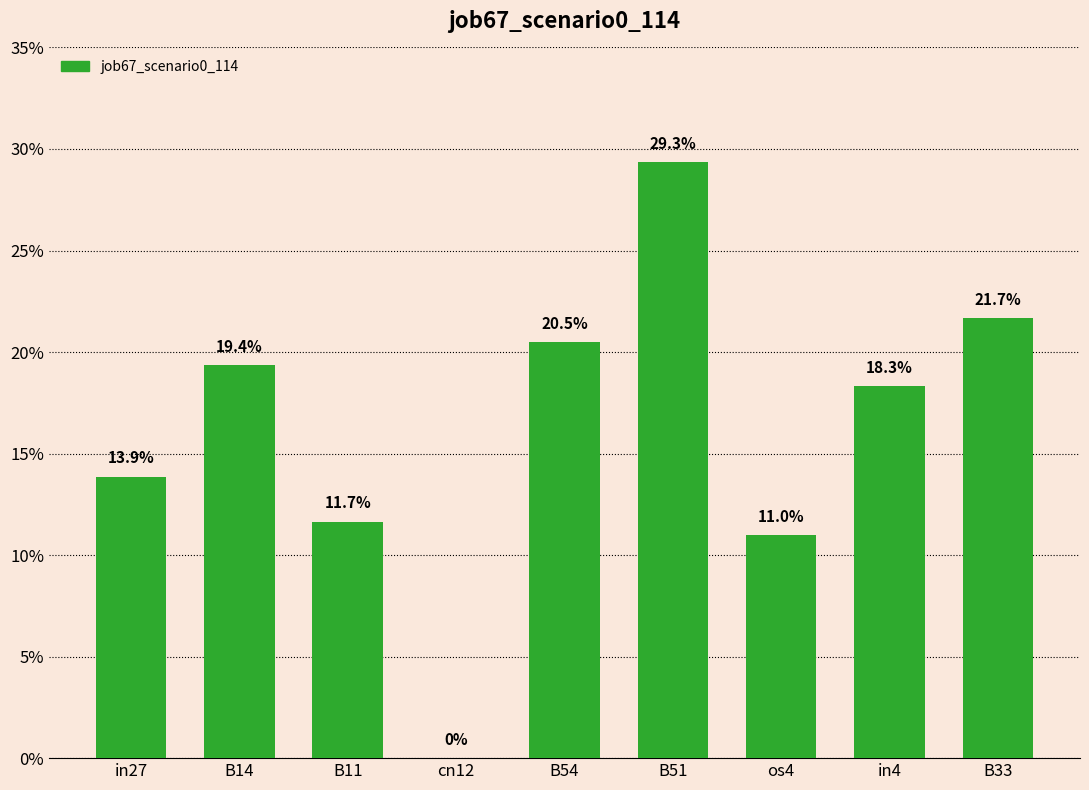

List the labels in order of value, largest first.

B51, B33, B54, B14, in4, in27, B11, os4, cn12